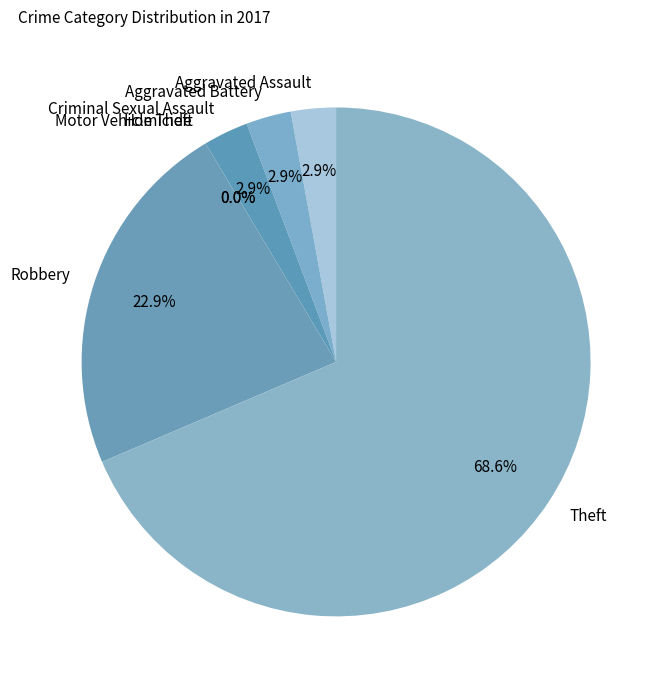

The Motor Vehicle Theft slice represents 7% of the pie. True or false?

False